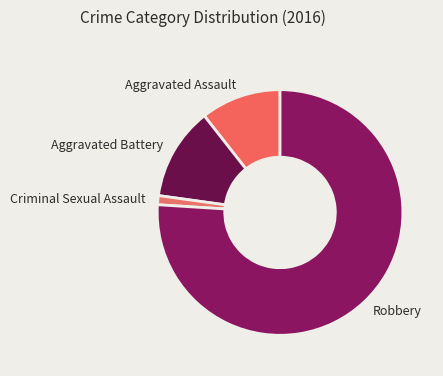

What is the ratio of the value at Aggravated Assault to the value at Aggravated Battery?

0.9